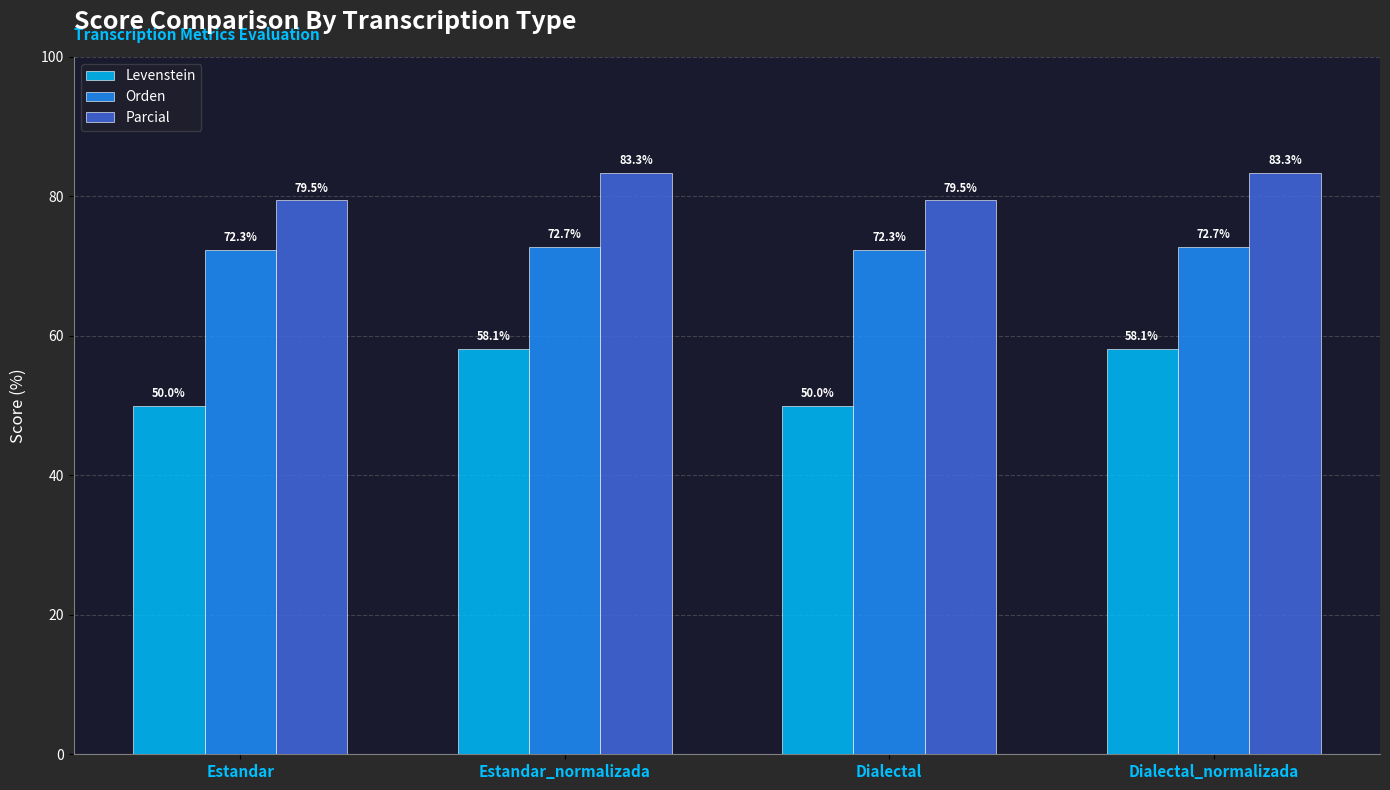

At Estandar_normalizada, list the series in order from smallest to largest.

Levenstein, Orden, Parcial